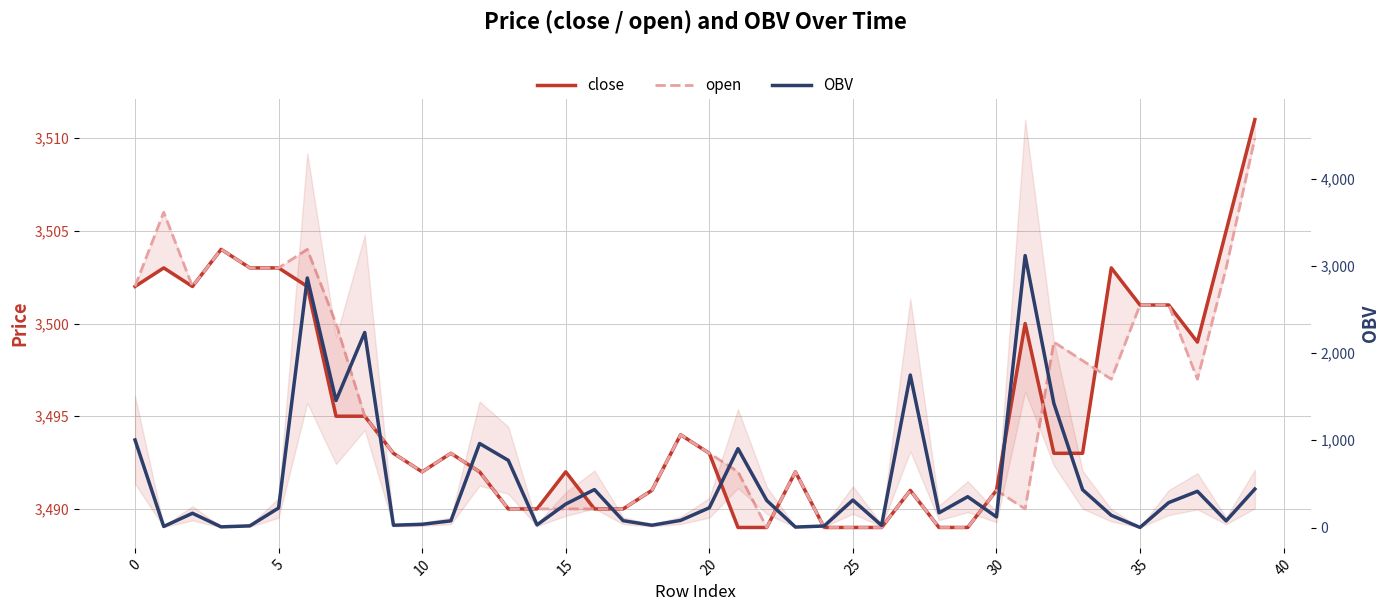

At how many categories does at least one series exceed 1555?

40